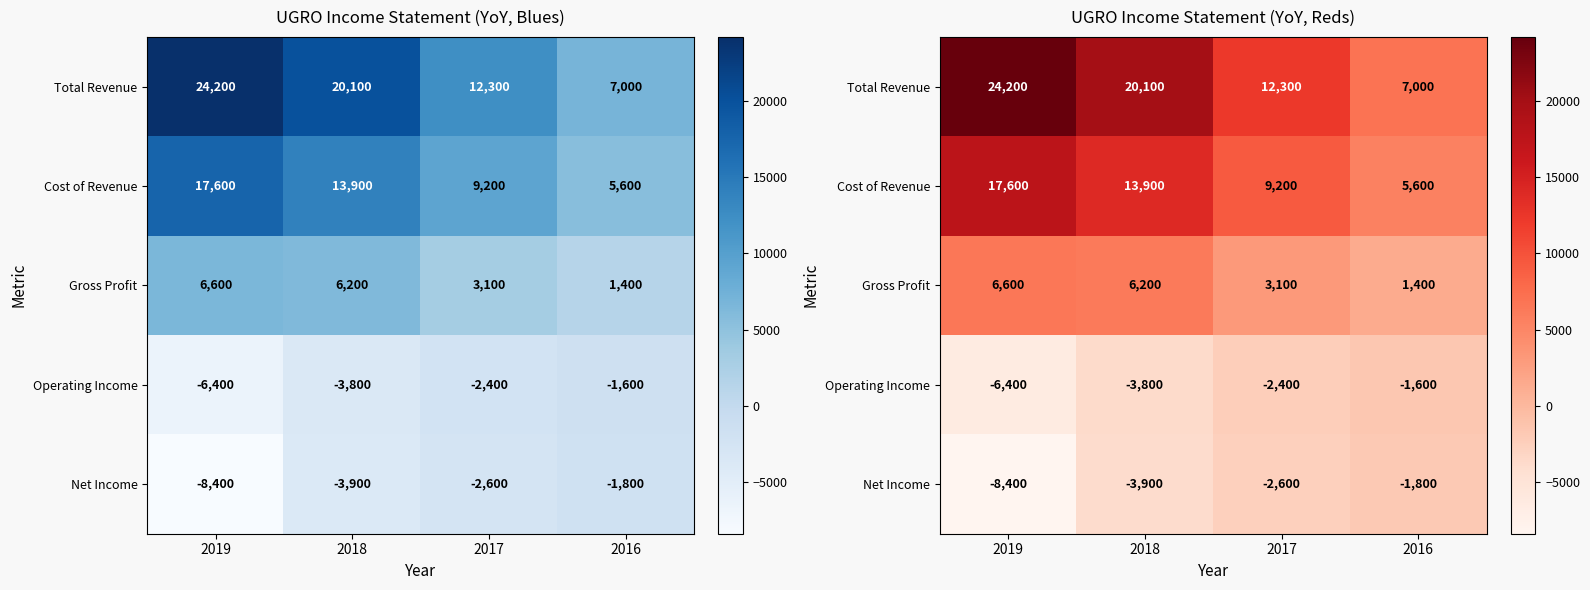

What is the total value across all series at 2016?

10600